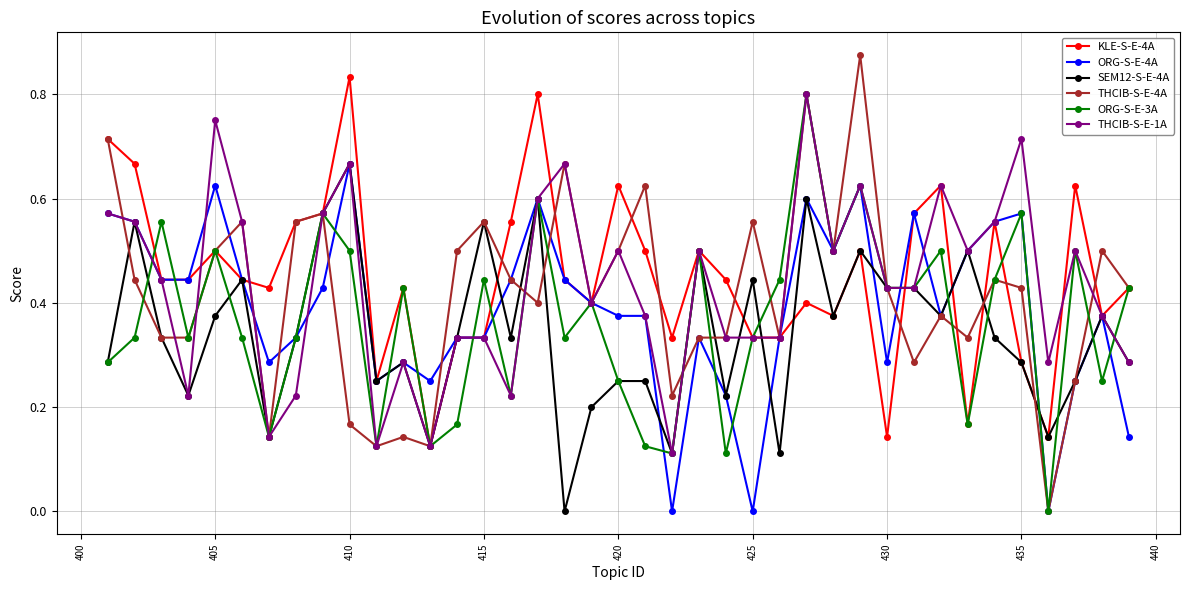

Rank the series by their average value, from highest to lowest.

KLE-S-E-4A, THCIB-S-E-1A, THCIB-S-E-4A, ORG-S-E-4A, ORG-S-E-3A, SEM12-S-E-4A